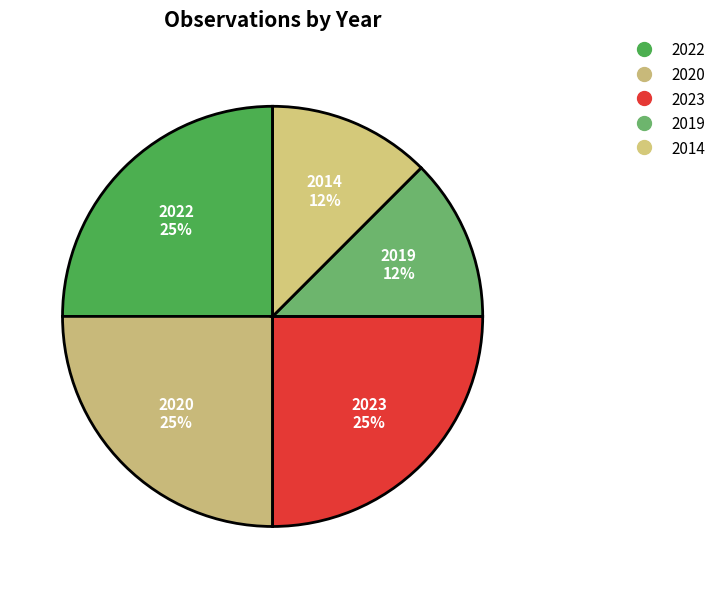

True or false: 2022 accounts for 25% of the total.

True